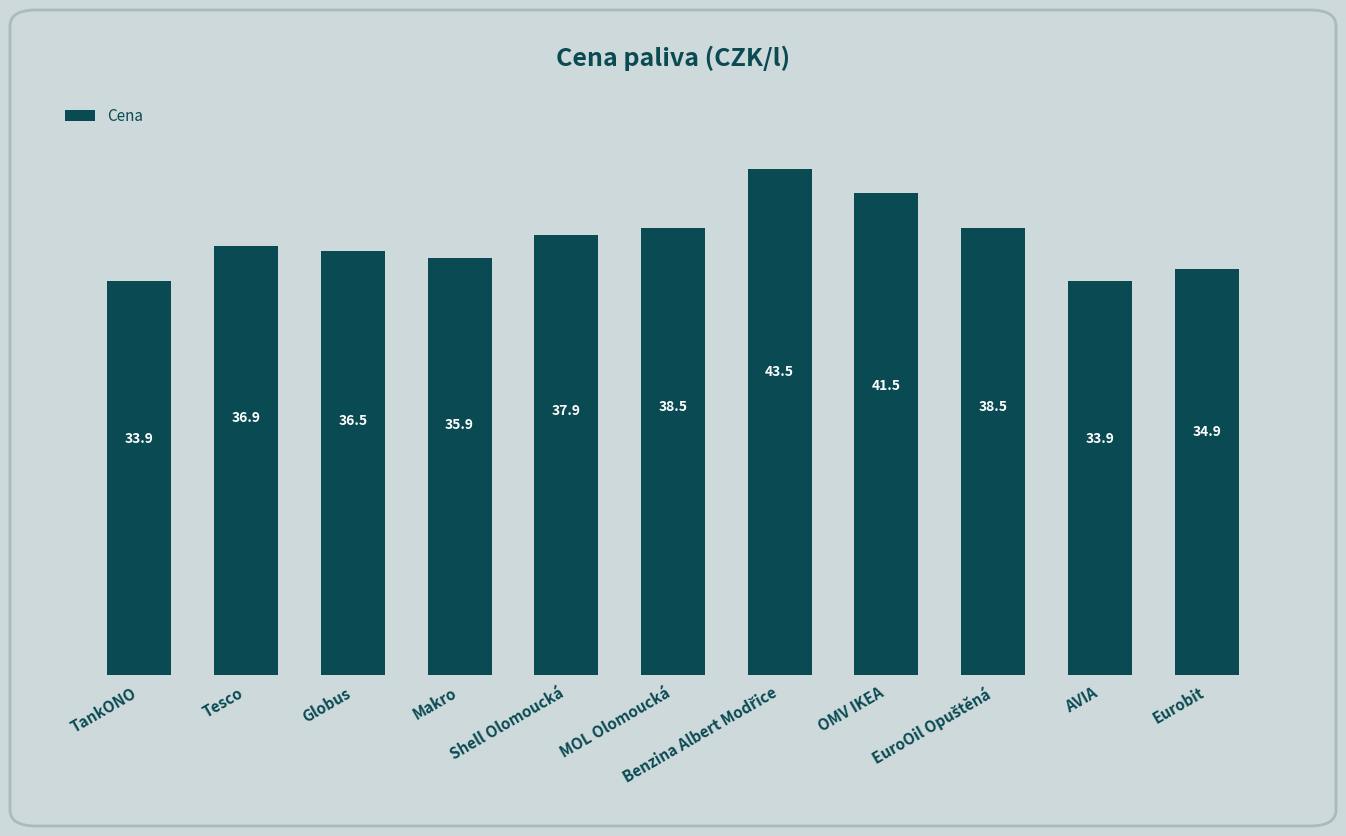

How many data points are above 36?

7